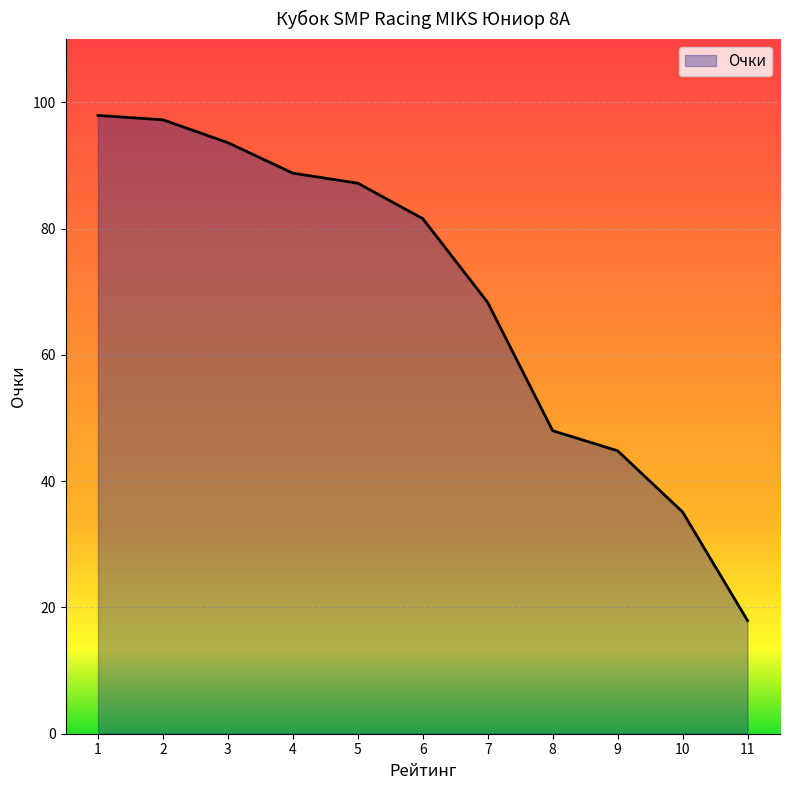

Reading left to right, what are all the values shown in this chart?

1=97.9	2=97.2	3=93.6	4=88.8	5=87.2	6=81.6	7=68.3	8=48.0	9=44.8	10=35.1	11=17.9